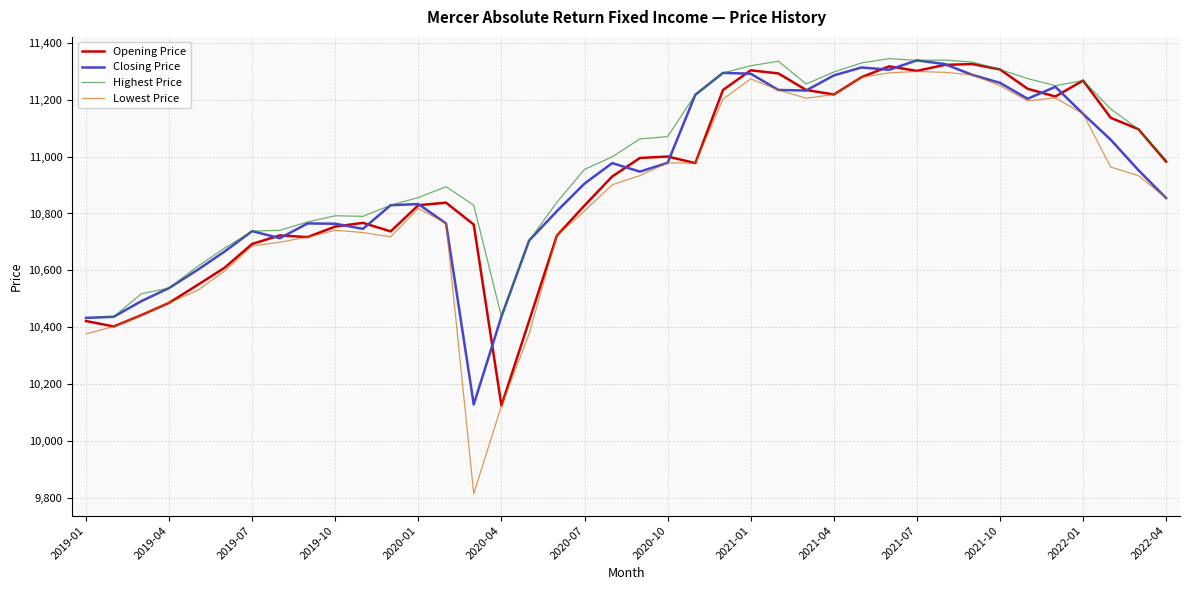

What is the greatest value displayed?

11344